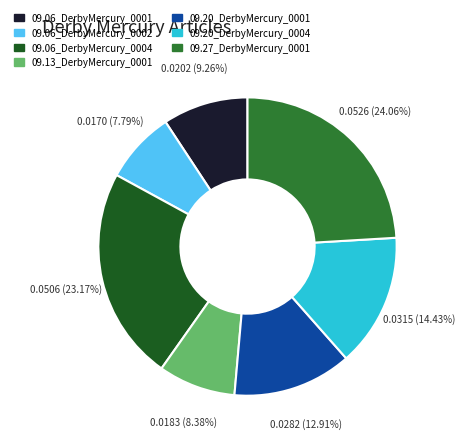

Rank the categories by value from lowest to highest.

09.06_DerbyMercury_0002, 09.13_DerbyMercury_0001, 09.06_DerbyMercury_0001, 09.20_DerbyMercury_0001, 09.20_DerbyMercury_0004, 09.06_DerbyMercury_0004, 09.27_DerbyMercury_0001